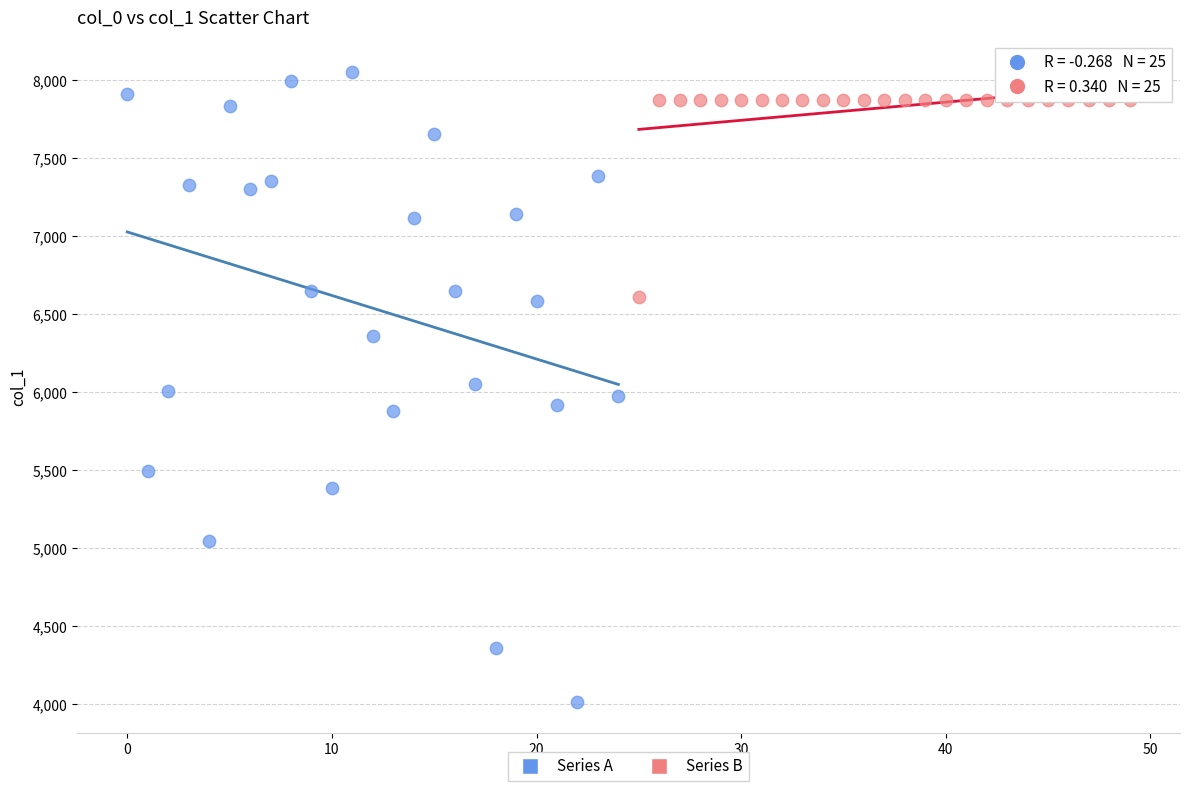

Which series contains the highest Y value?

Series A